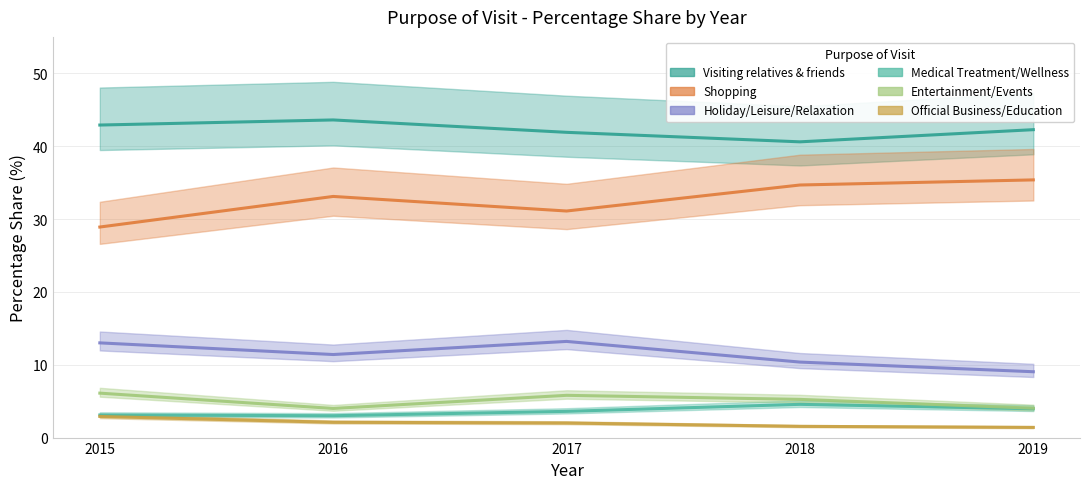

Where is Entertainment/Events nearest to the value 5?

2018